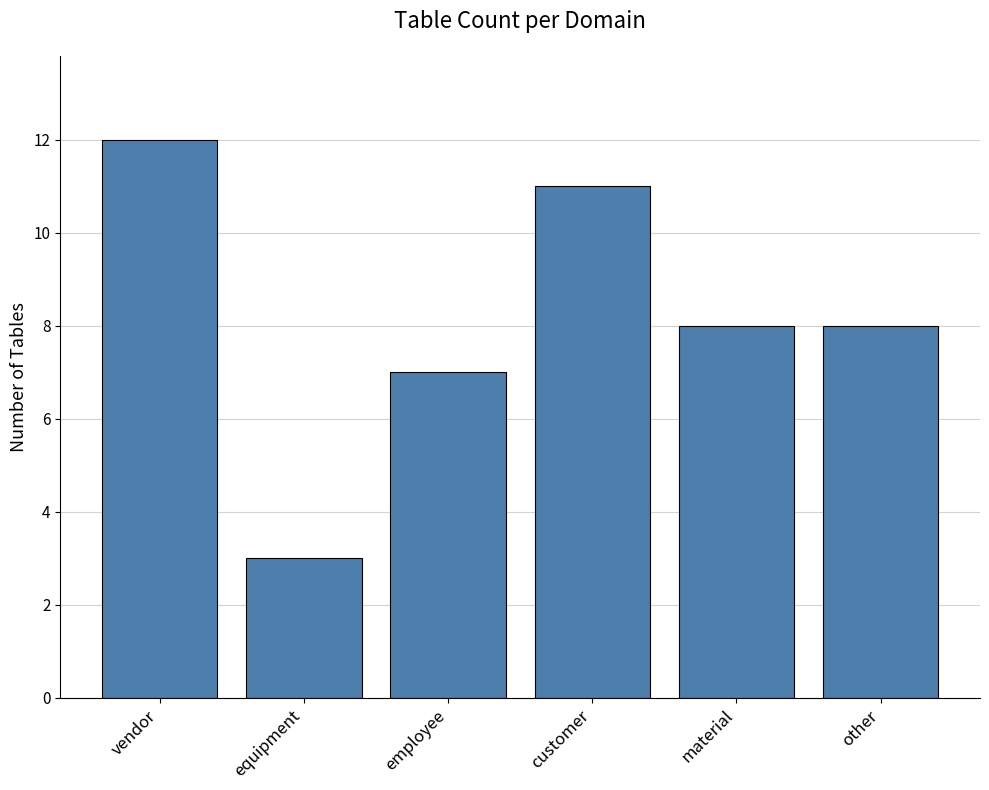

The value at other is 8. True or false?

True